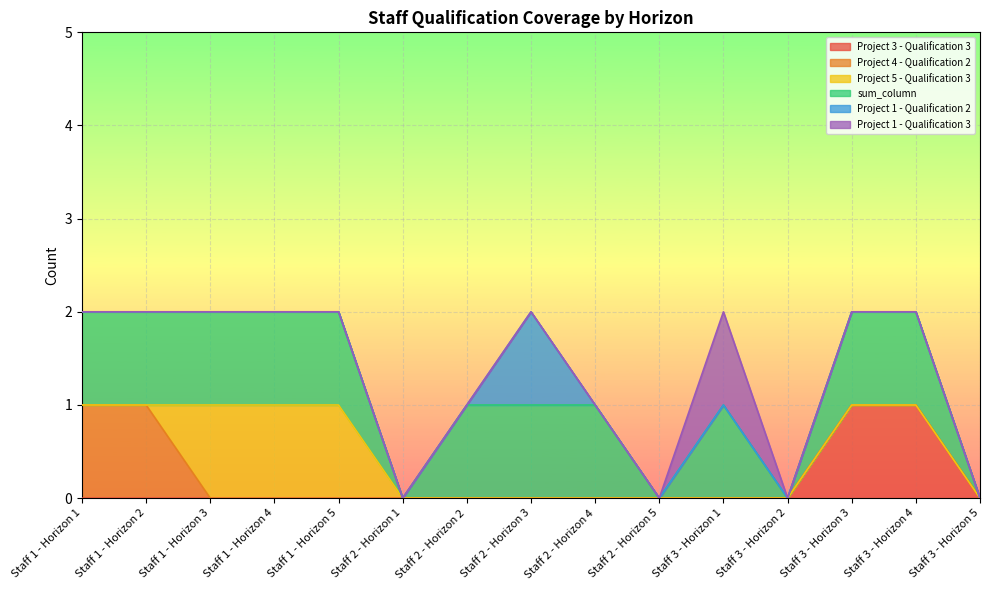

The Project 3 - Qualification 3 series shows 0 at Staff 2 - Horizon 2. True or false?

True